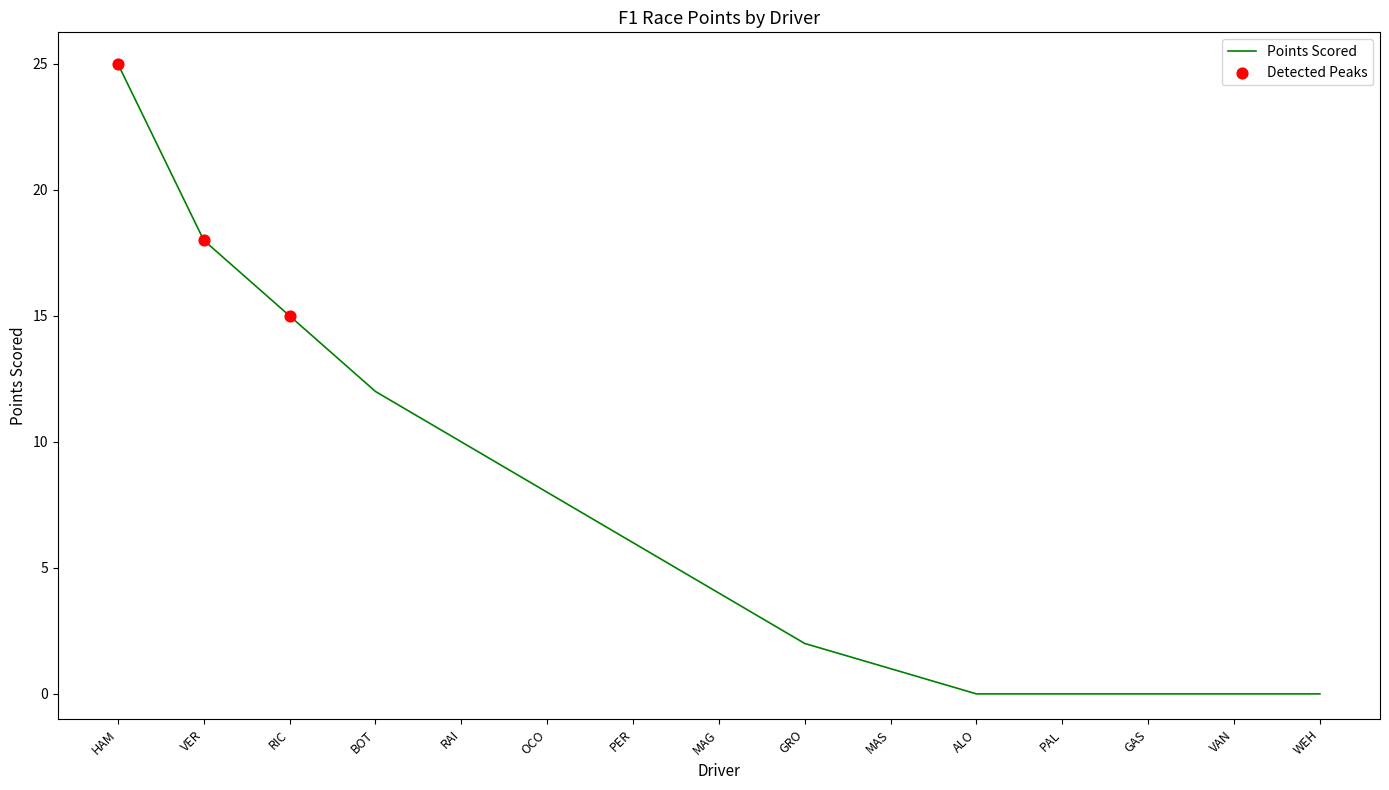

Which has a higher value, GAS or RIC?

RIC